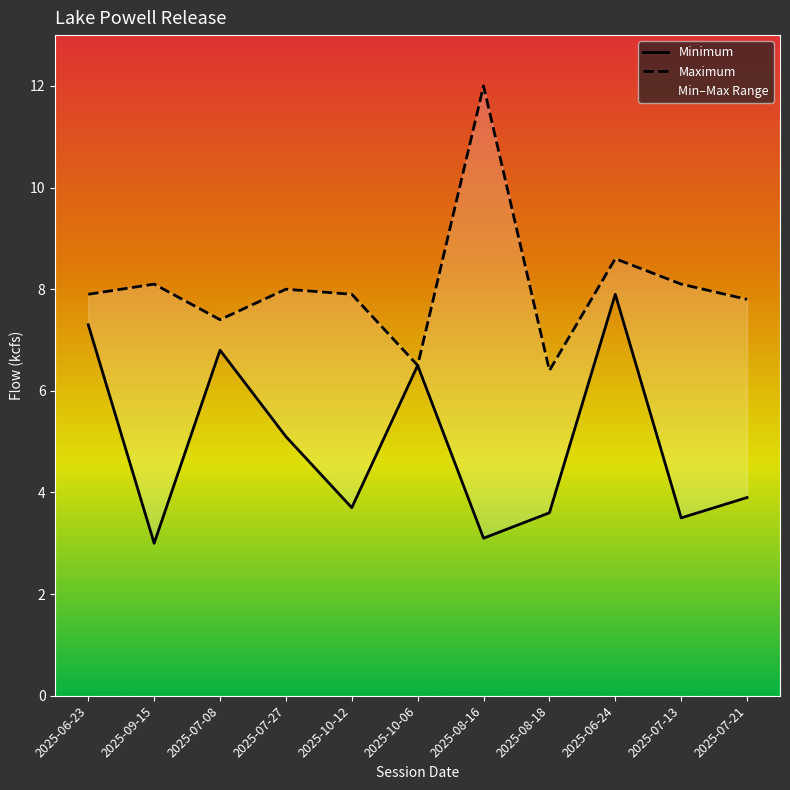

Is the value of Minimum at 2025-06-23 greater than the value of Maximum at 2025-08-16?

No